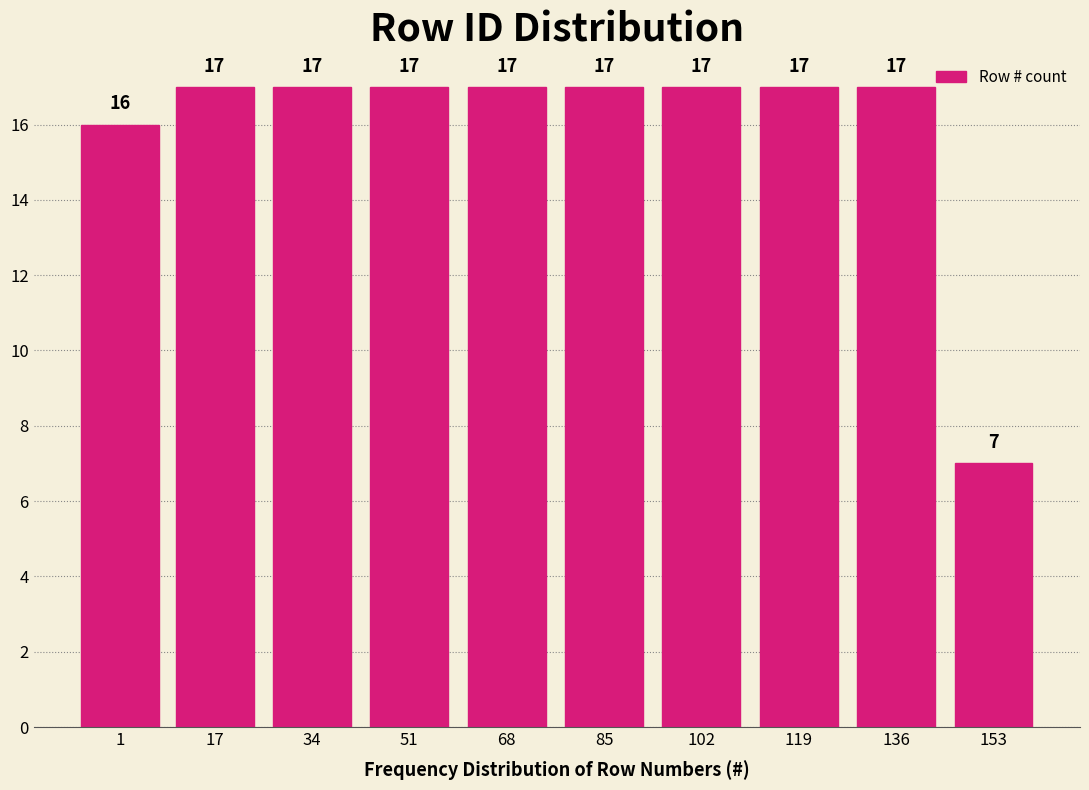

Reading right to left, what are all the values shown in this chart?

7	17	17	17	17	17	17	17	17	16